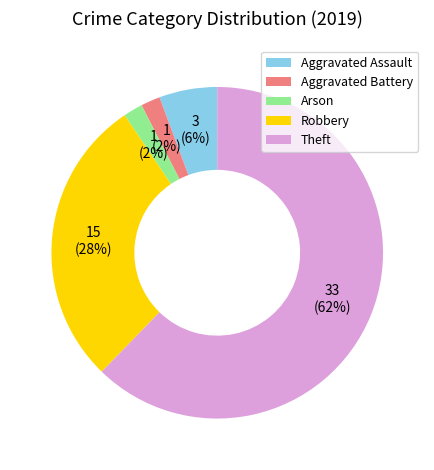

Is the sum of Robbery and Theft greater than half?

Yes